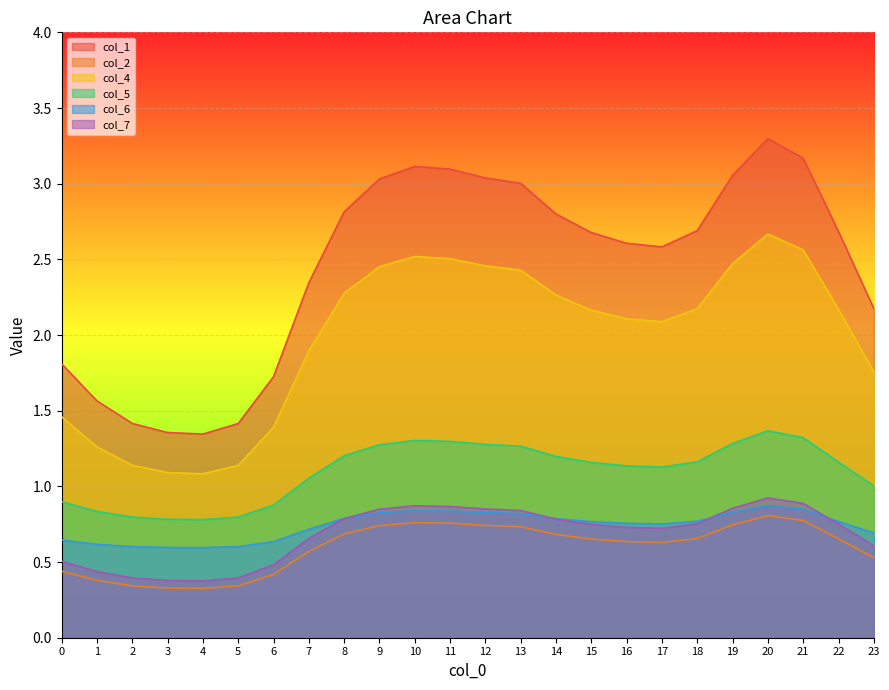

Which category has the lowest value in the col_6 series?

4